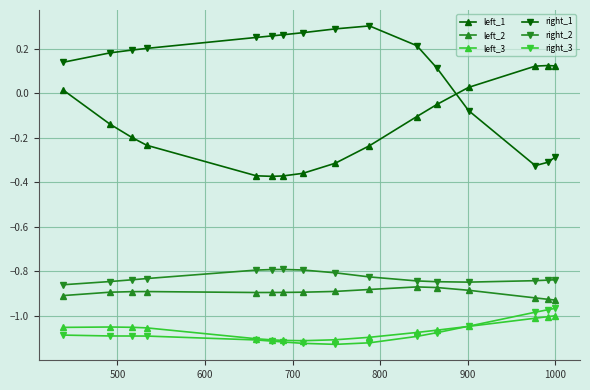

How many series are shown in this chart?

6